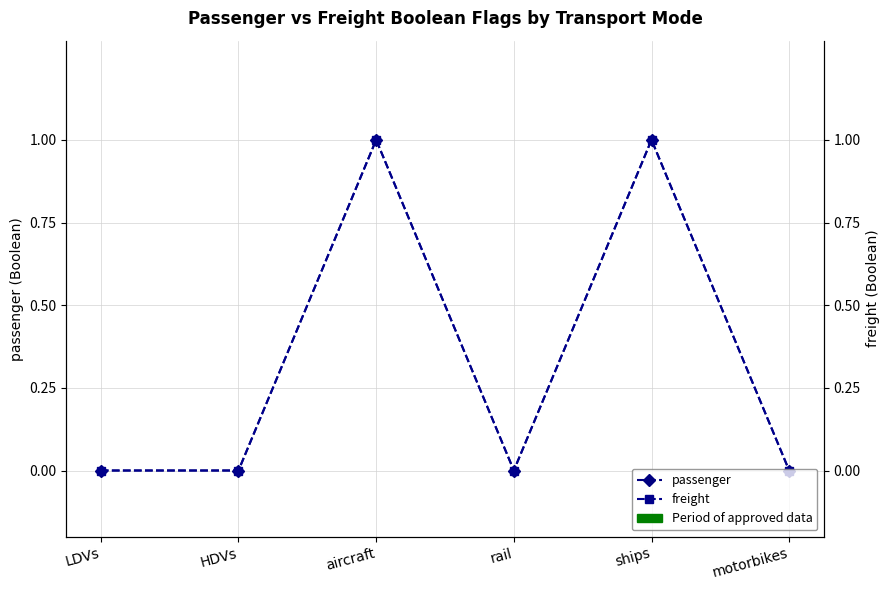

Which series has the widest spread of values?

passenger